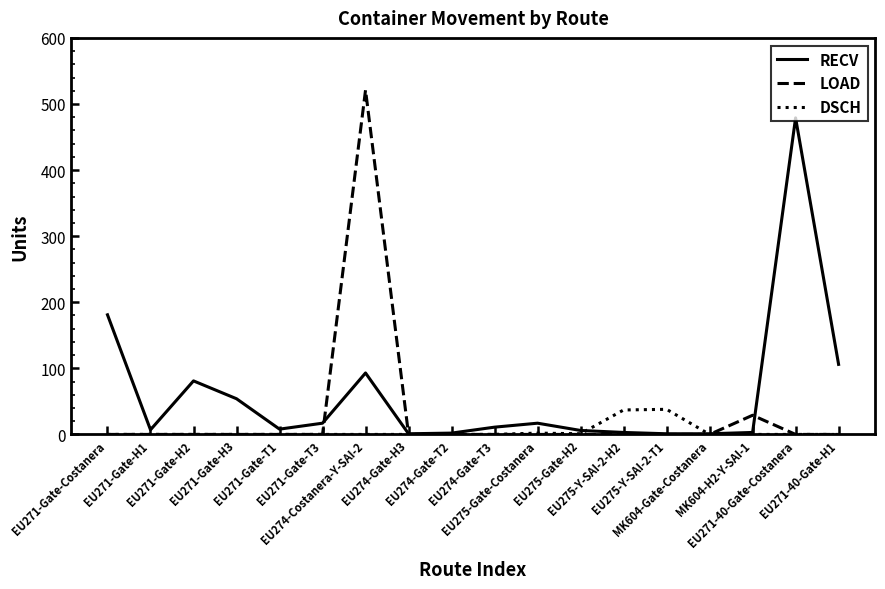

What is the average value of the LOAD series?

31